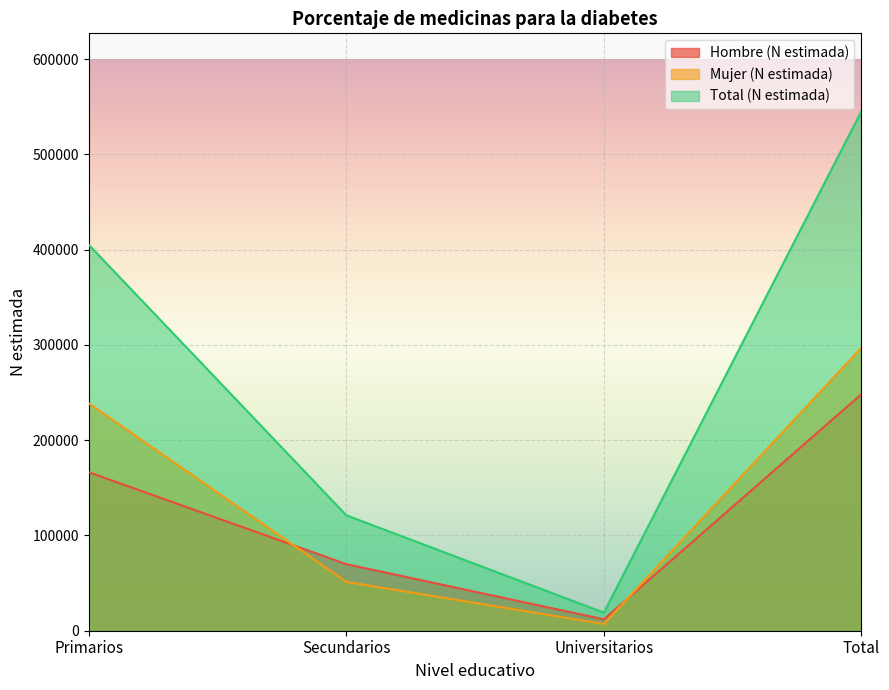

True or false: Hombre (N estimada) and Total (N estimada) intersect in this chart.

False